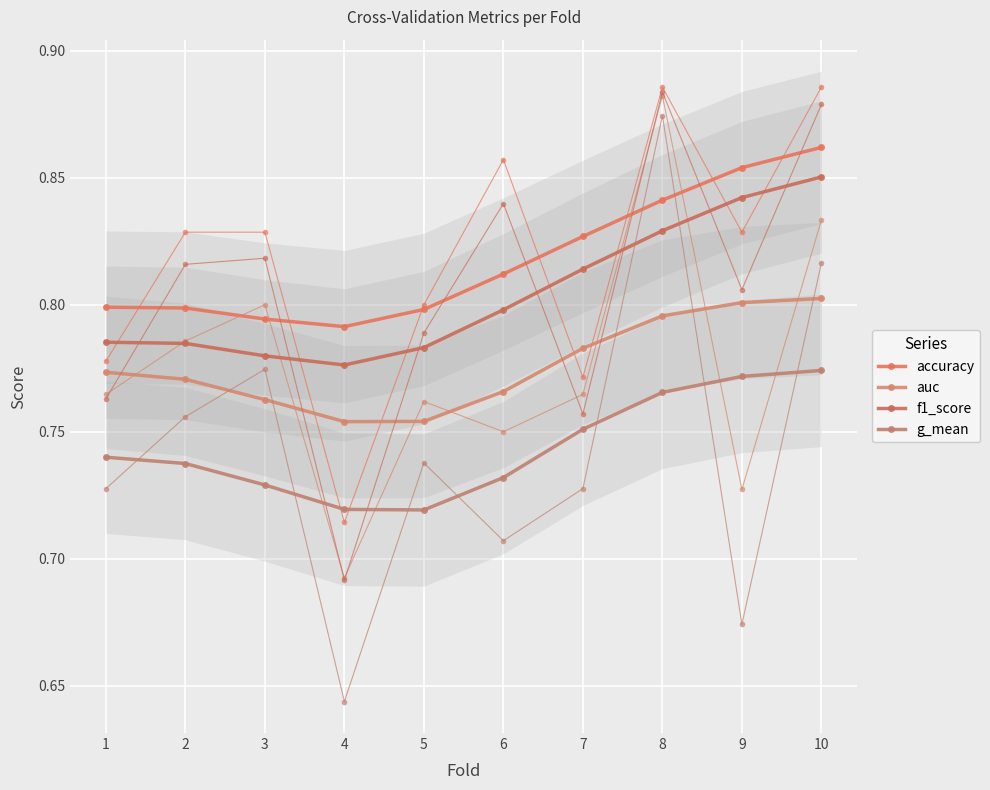

Is this an area chart (filled region under the line)?

No